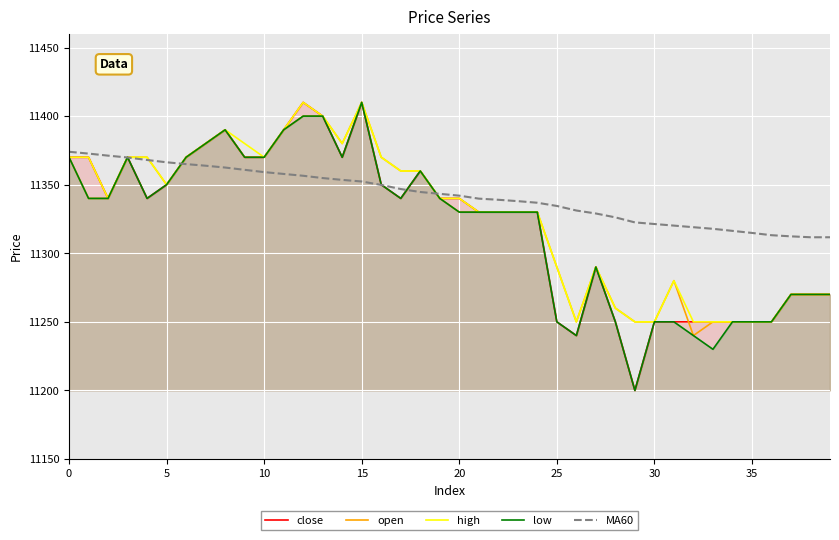

True or false: low and MA60 intersect in this chart.

True